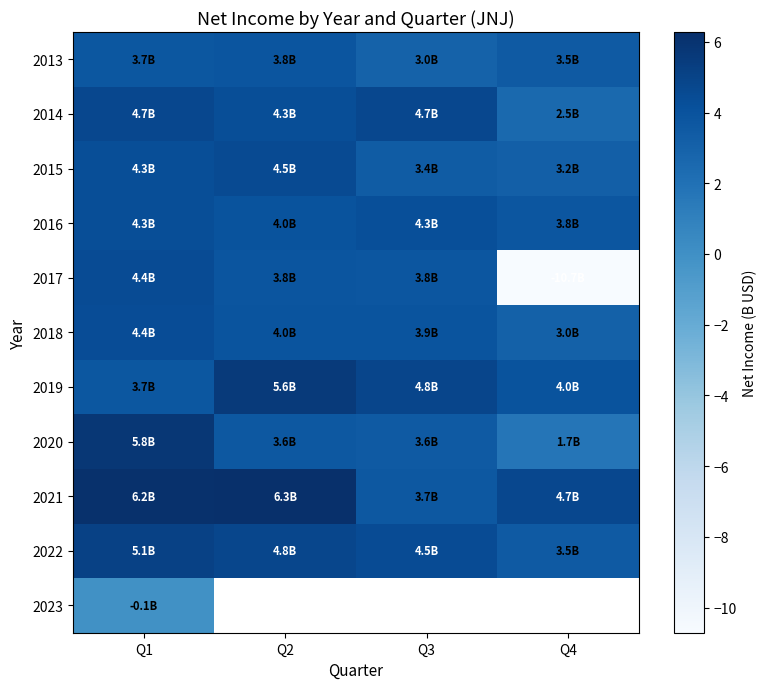

How many values in the 2019 series exceed 4?

3